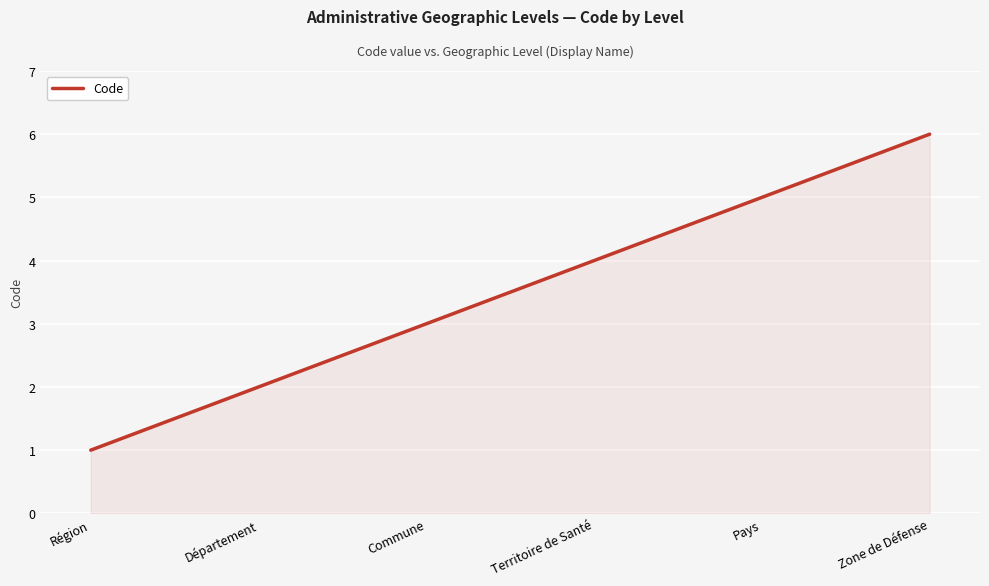

Reading left to right, transcribe all the data shown in this chart.

Région=1	Département=2	Commune=3	Territoire de Santé=4	Pays=5	Zone de Défense=6